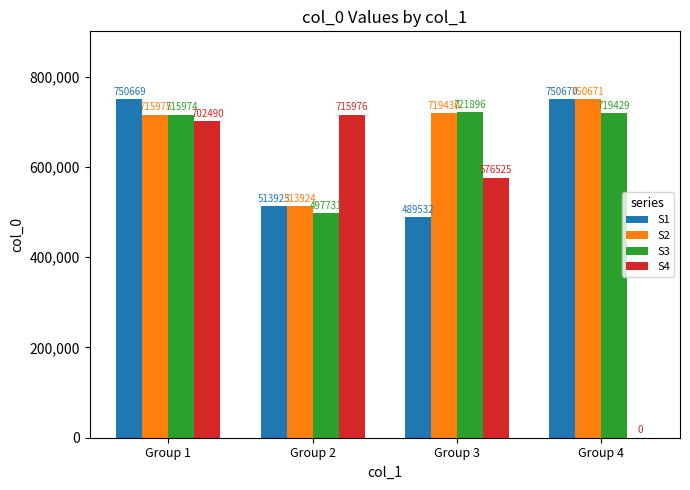

What is the sum of the S1 values at Group 1 and Group 3?

1240201